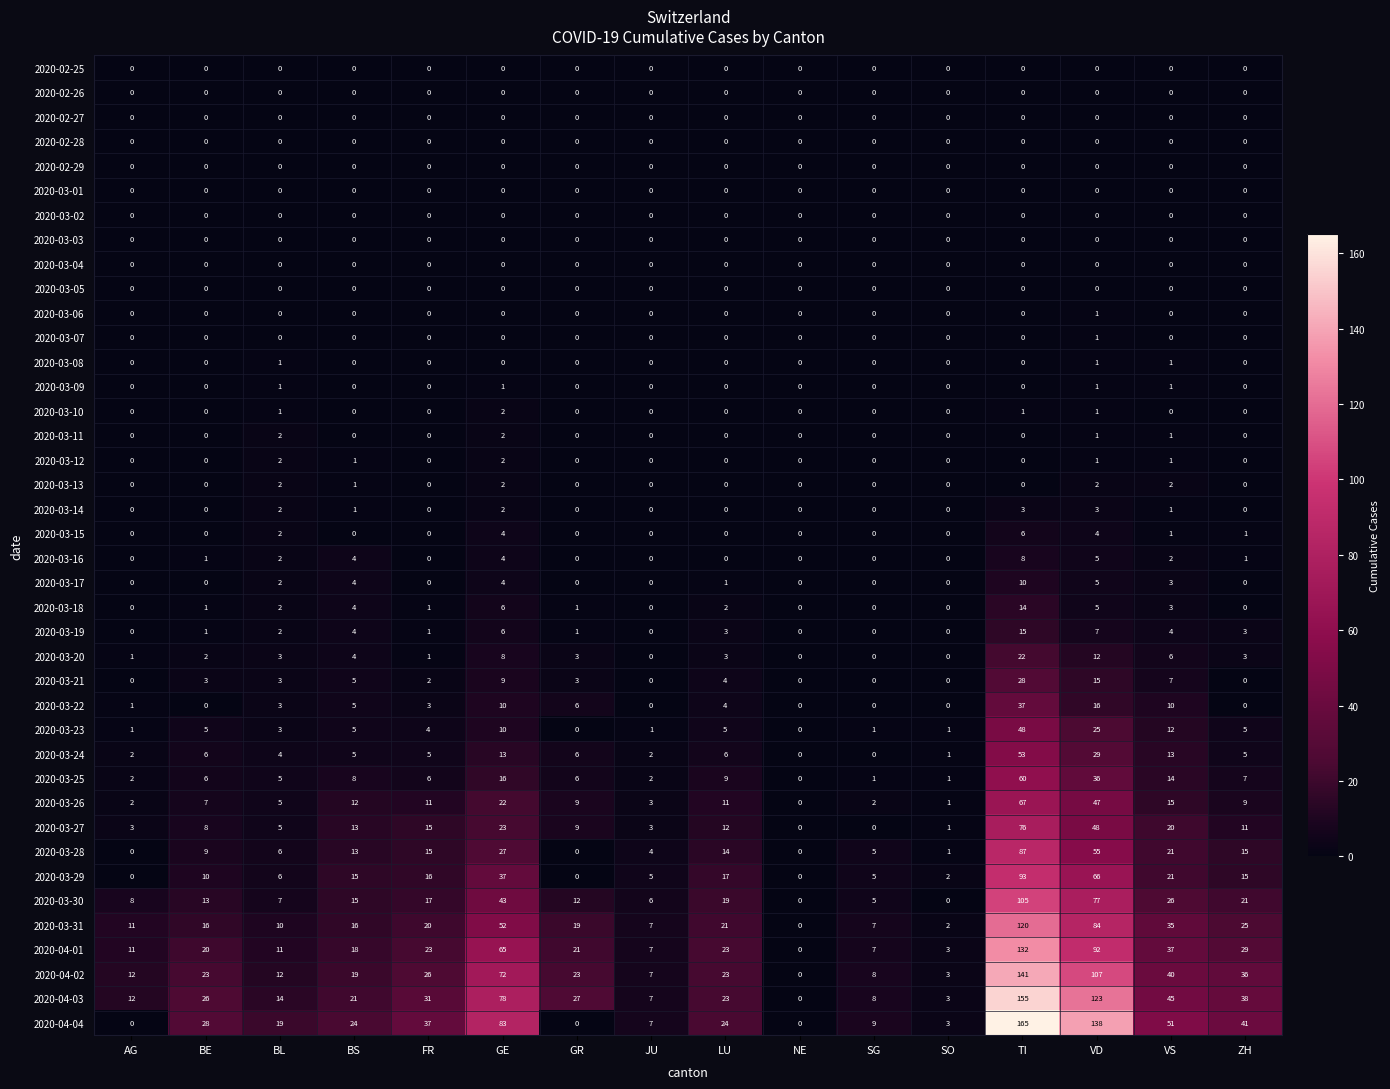

Which series has the largest total across all categories?

2020-04-04